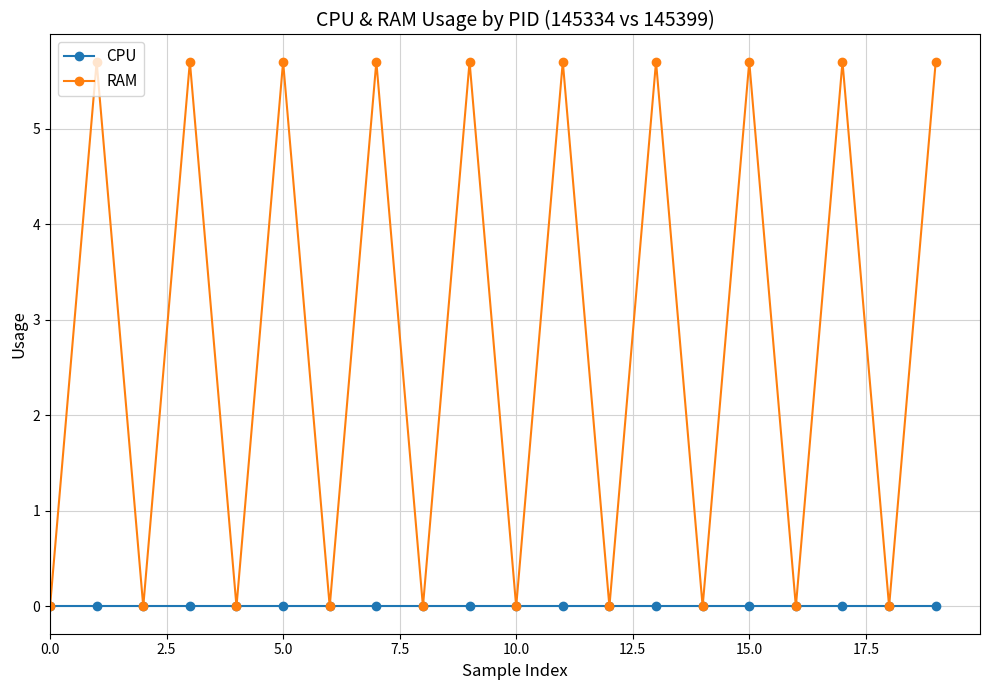

List the series in order of their overall mean, highest first.

RAM, CPU